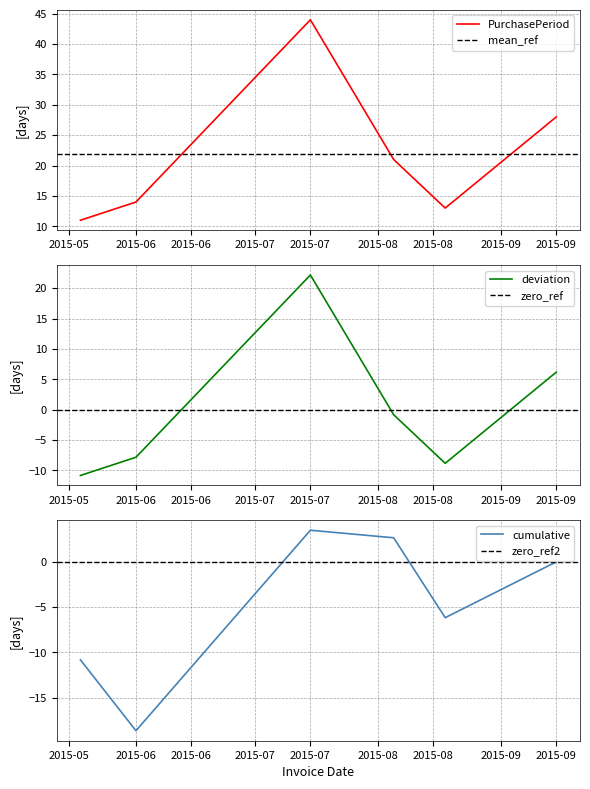

How many values are above zero?

2